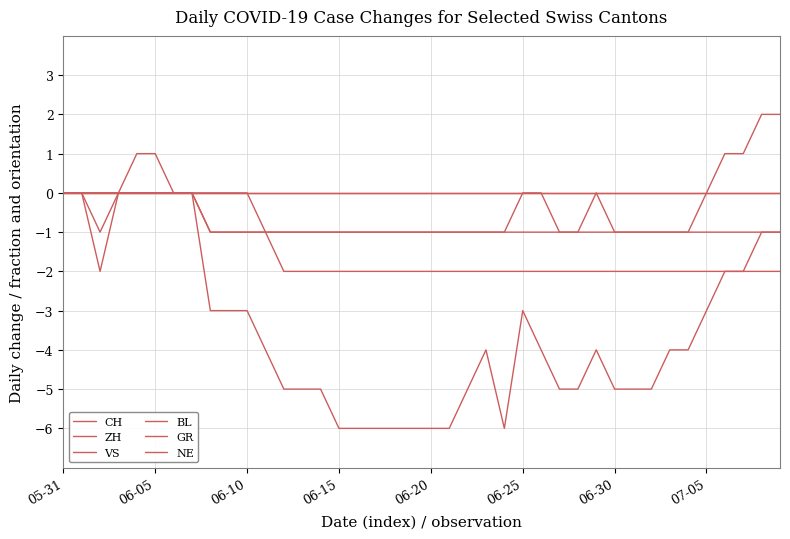

Which category has the highest value across all series?

38